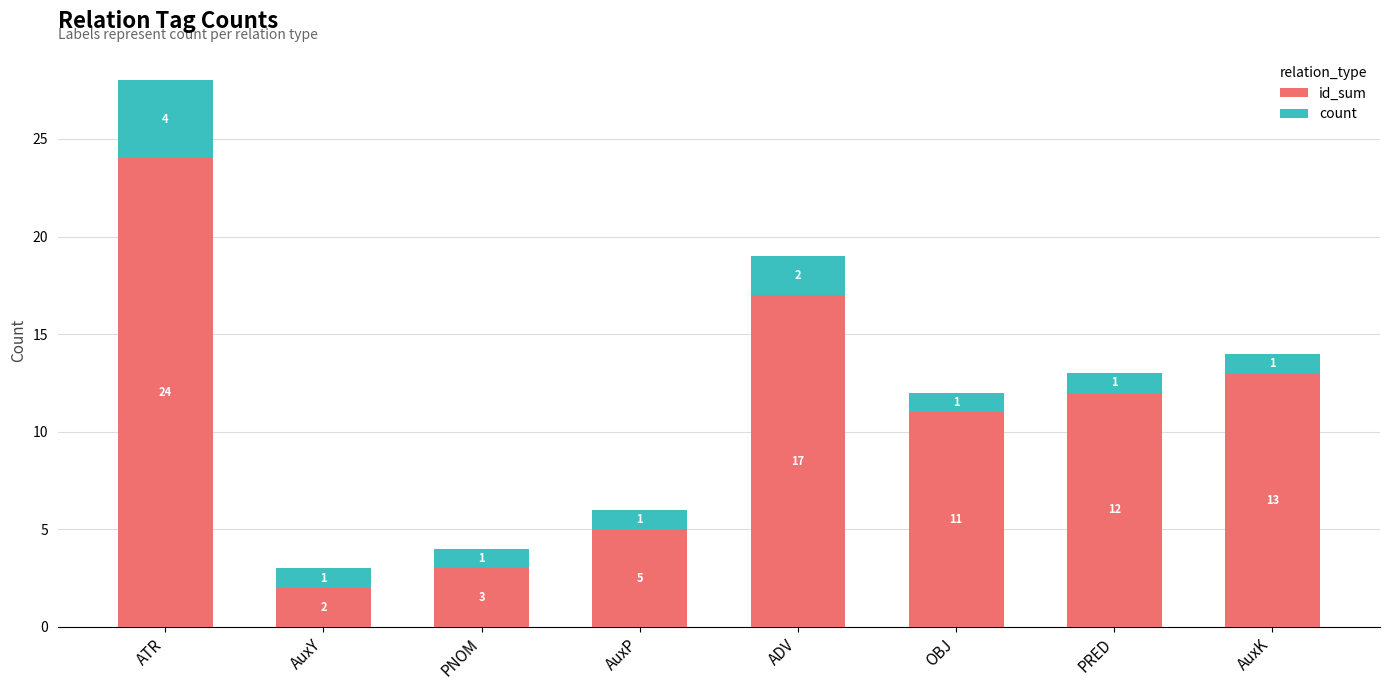

At which label does id_sum reach its minimum?

AuxY